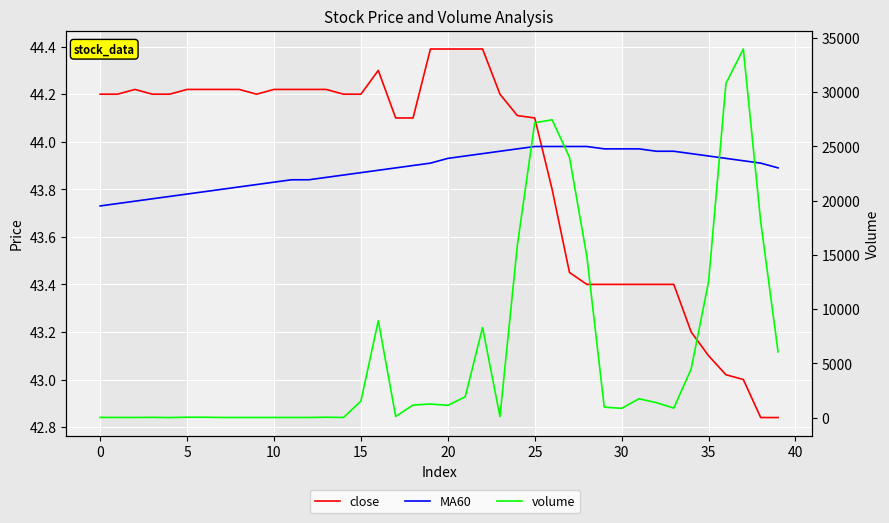

True or false: MA60 and volume intersect in this chart.

True